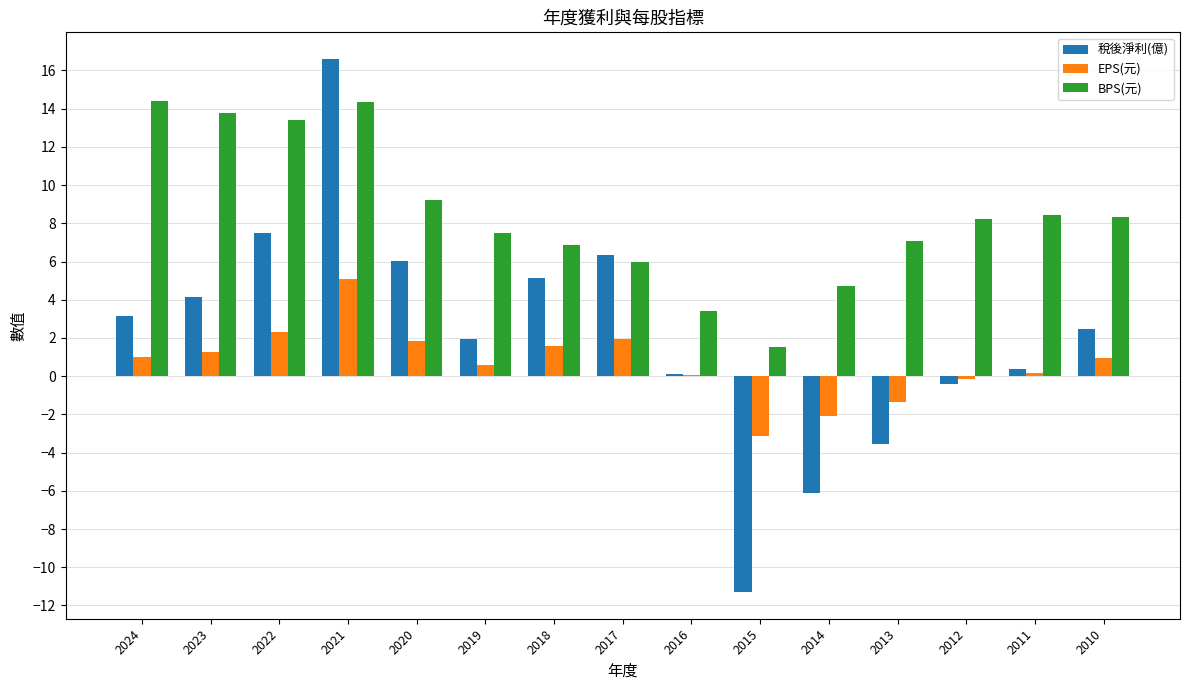

Which label corresponds to the largest value in the chart?

2021